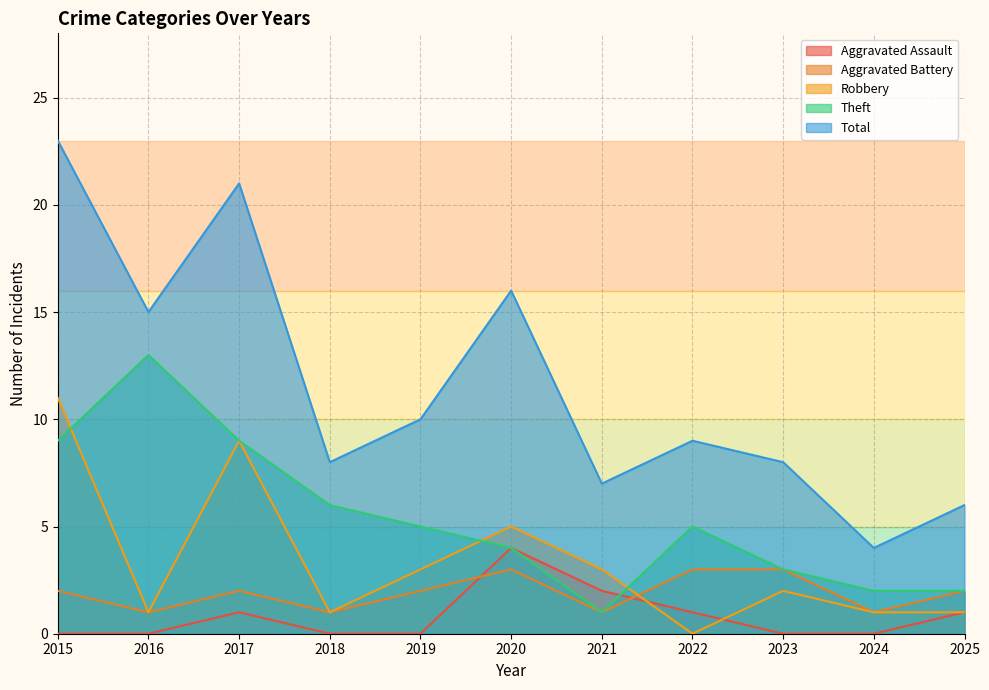

True or false: Total and Aggravated Battery intersect in this chart.

False